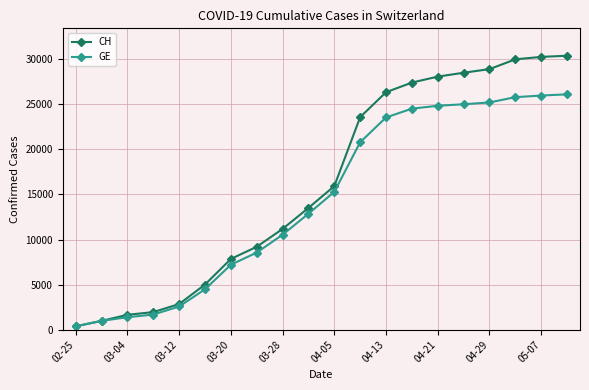

List the series in order of their overall mean, highest first.

CH, GE